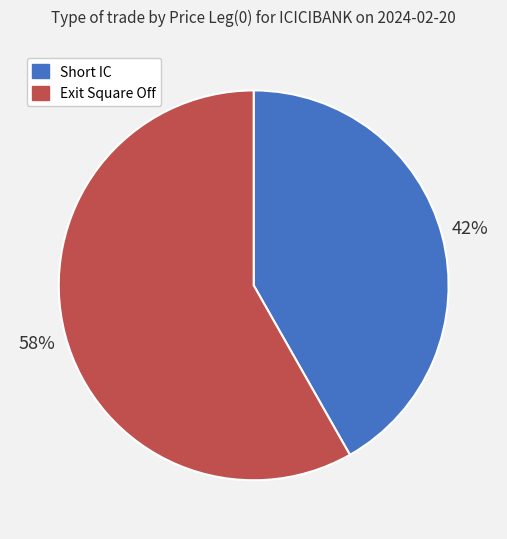

The Short IC slice represents 42% of the pie. True or false?

True